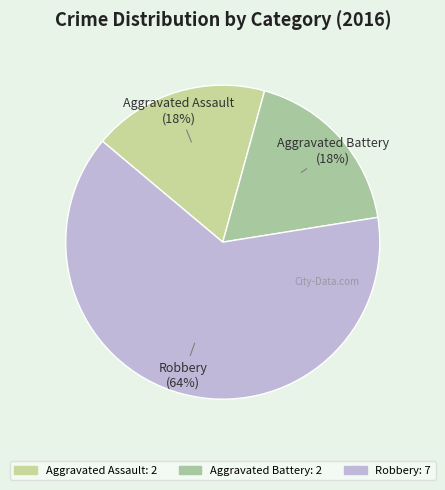

What is the ratio of the value at Aggravated Battery to the value at Aggravated Assault?

1.0